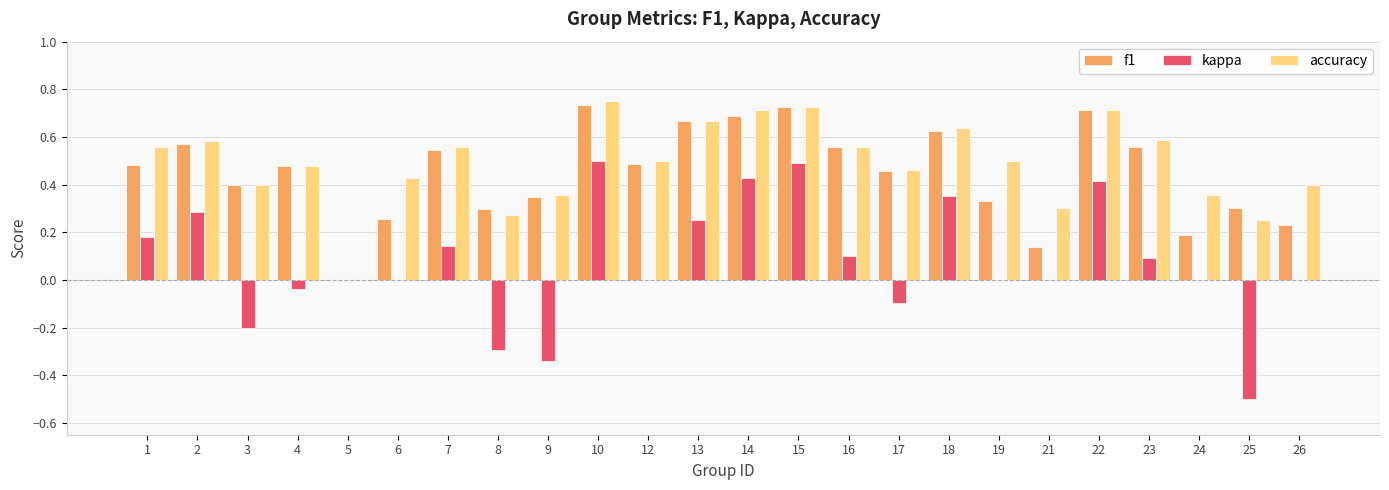

What is the sum of all f1 values?

10.8